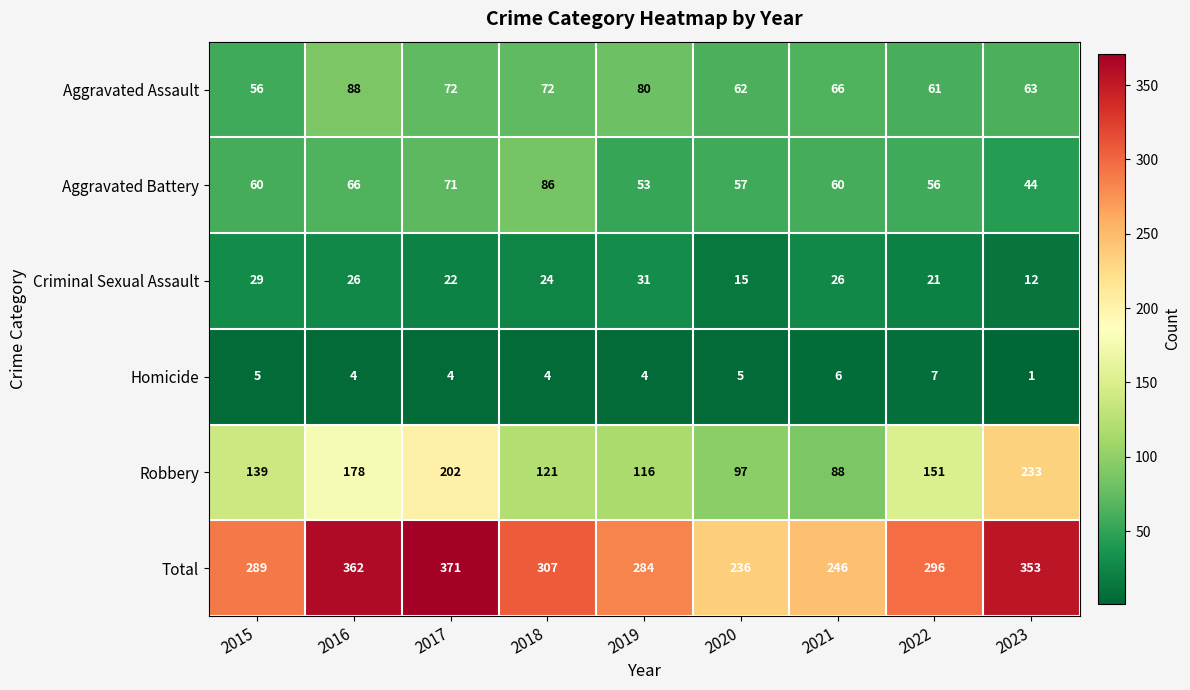

Rank the series at 2020 from lowest to highest value.

Homicide, Criminal Sexual Assault, Aggravated Battery, Aggravated Assault, Robbery, Total